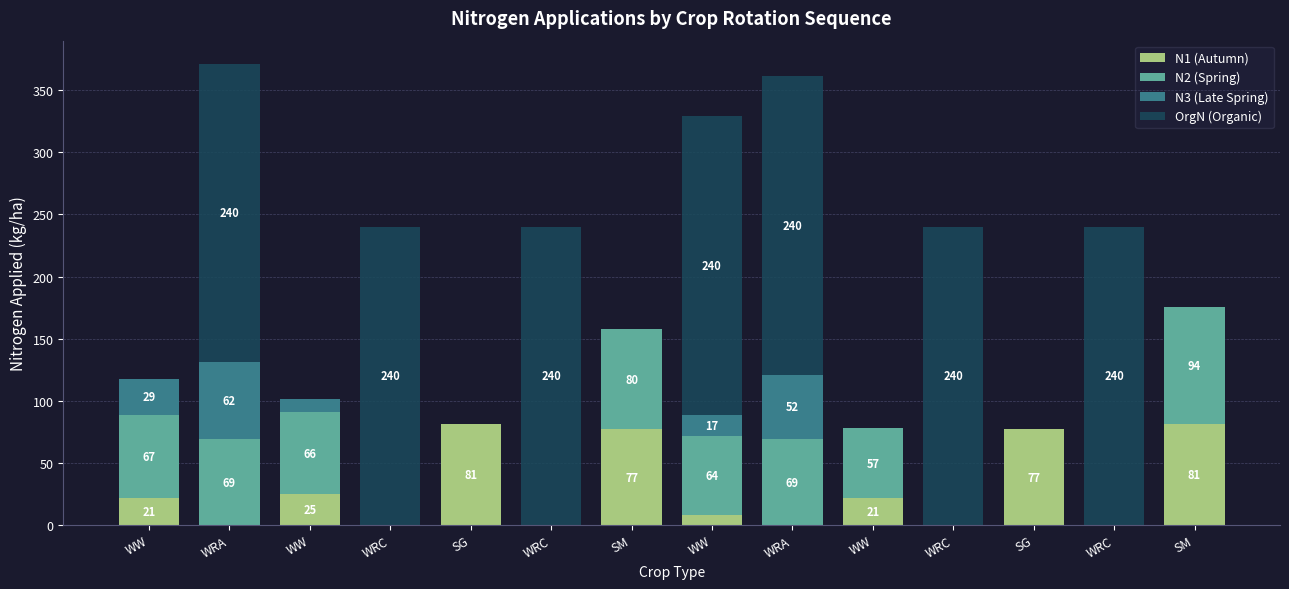

The value of N2 (Spring) at SG is 30.0. True or false?

False